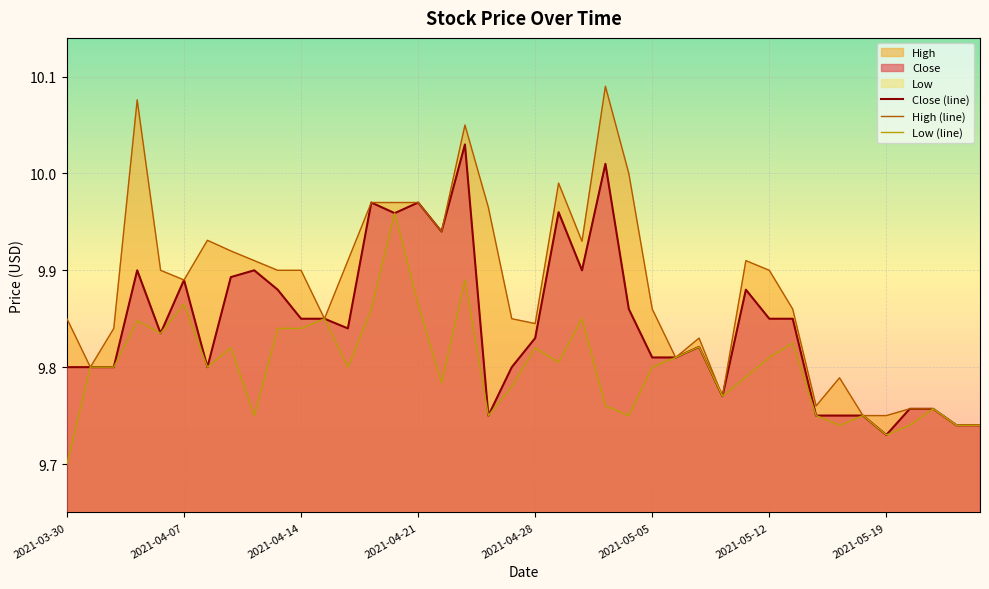

At which label does Close (line) reach its minimum?

2021-05-19